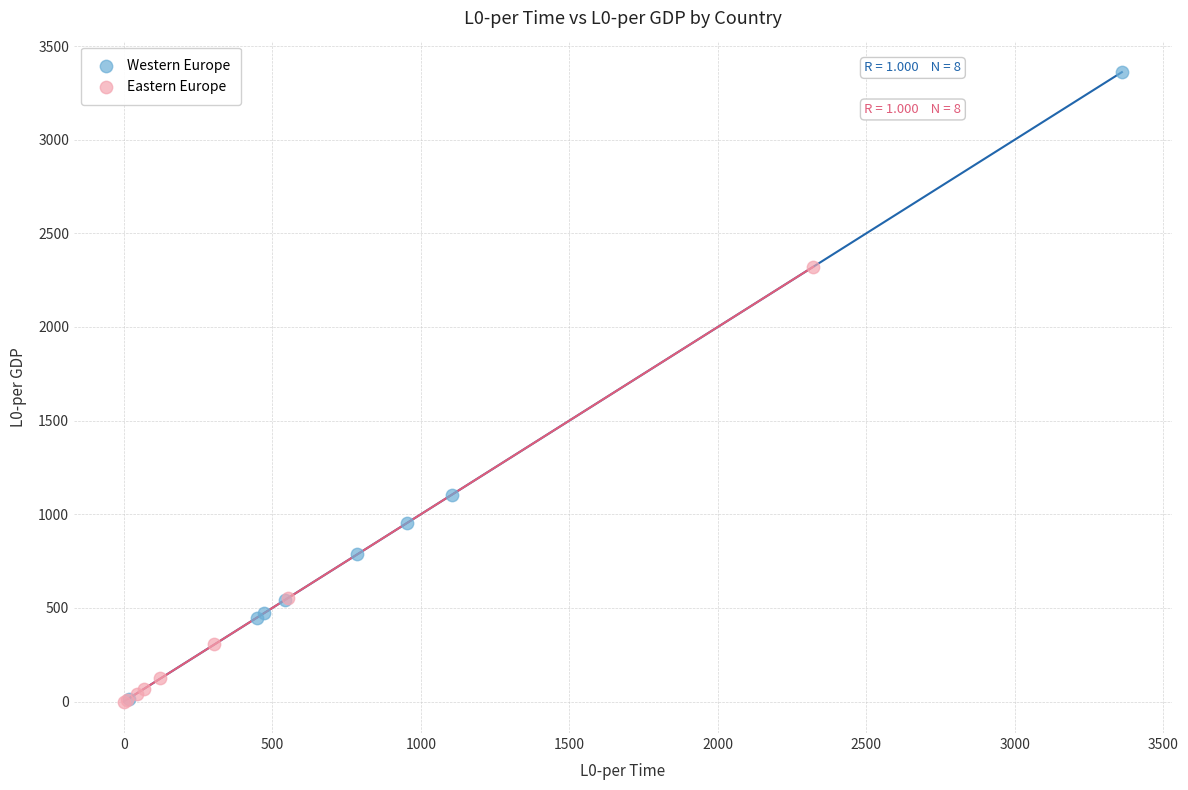

Which series reaches the maximum Y coordinate?

Western Europe